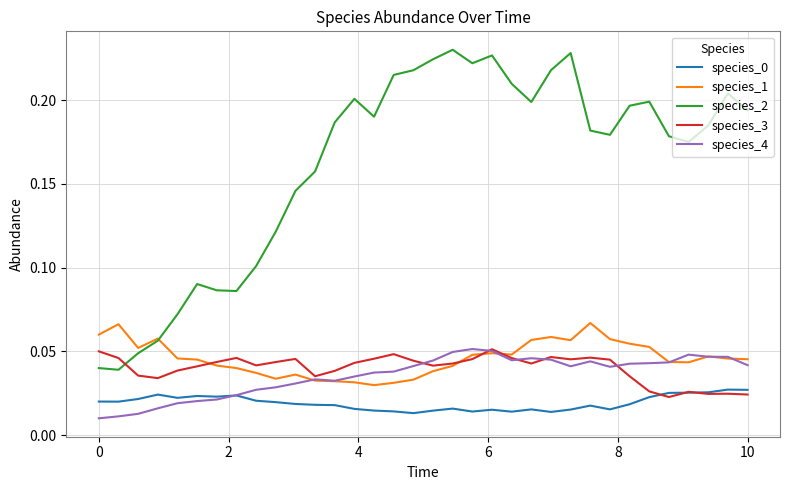

Which series has the largest total across all categories?

species_2